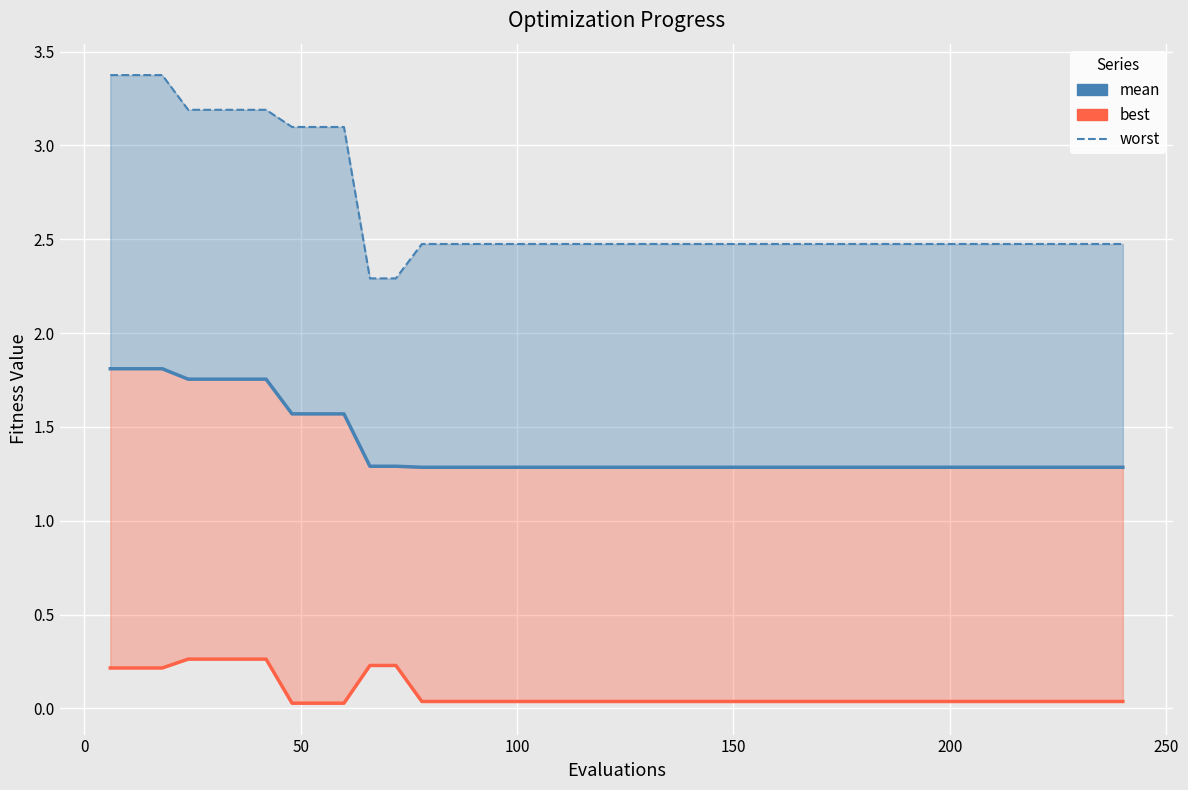

At how many categories does at least one series exceed 2?

40